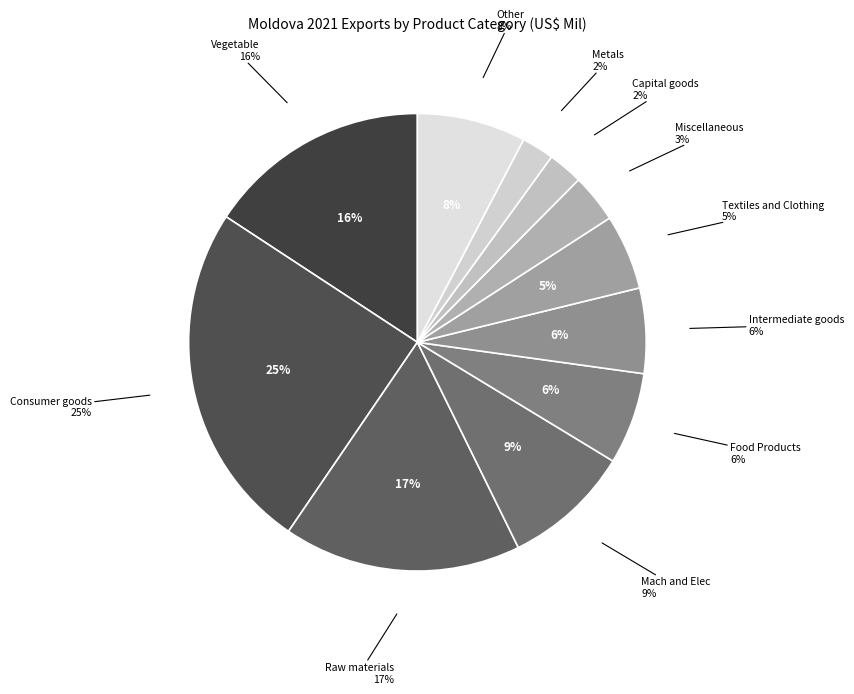

Does Textiles and Clothing represent more than half of the total?

No